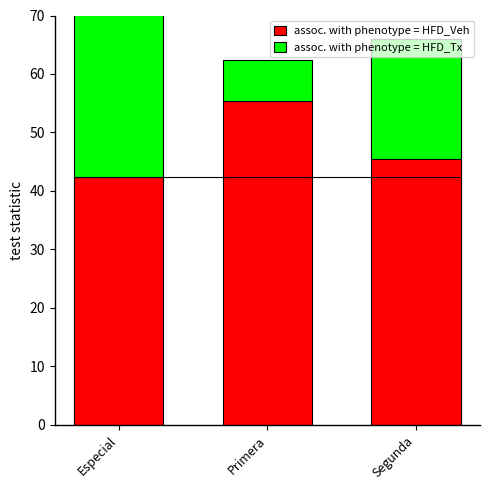

How many distinct data groups are displayed?

2